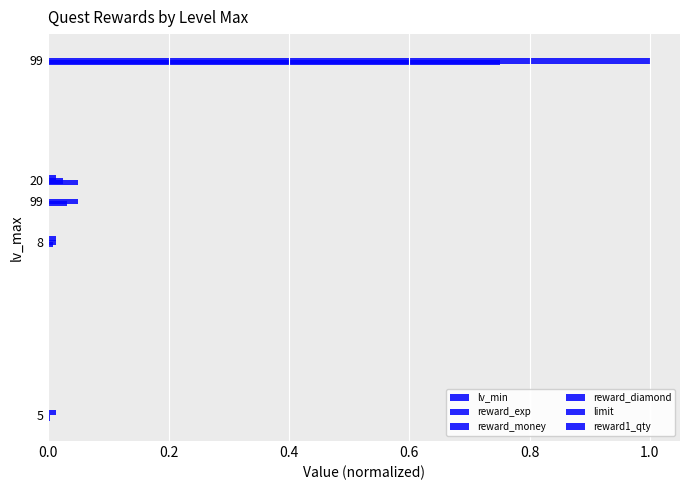

Which series has the largest total across all categories?

reward_money